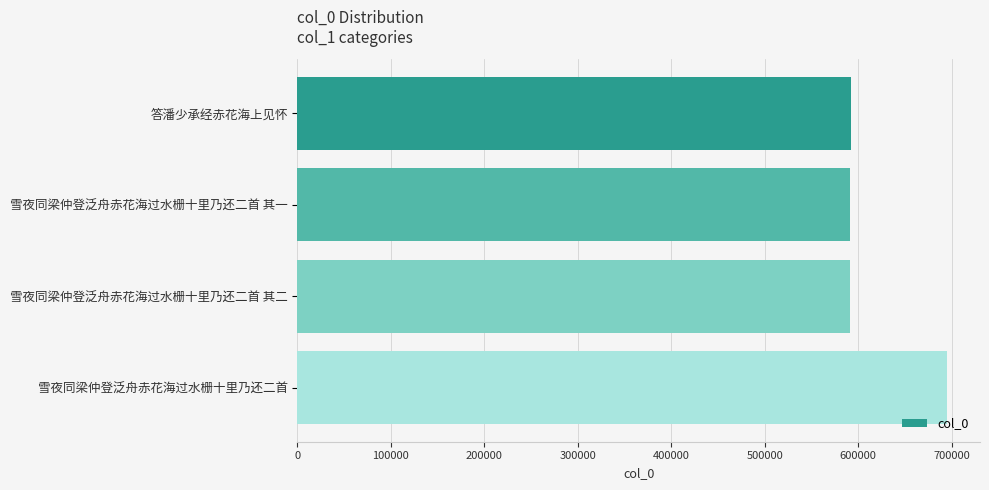

Which category has the highest value across all series?

雪夜同梁仲登泛舟赤花海过水栅十里乃还二首